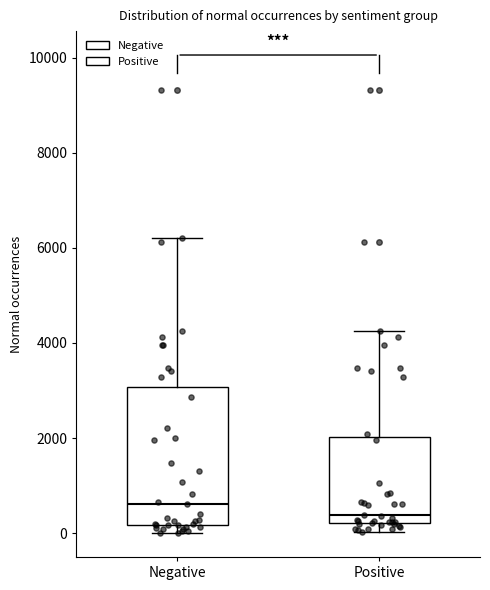

Reading left to right, transcribe this box plot: for each box, give where its median line is, the range the box spans, and where its two whiskers end, as read against the y-axis. The values are not printed on the chart, so give them approximately, as read against the axis.

Negative: median 600, box 200 to 3000, whiskers 0 to 6200
Positive: median 400, box 200 to 2000, whiskers 0 to 4200